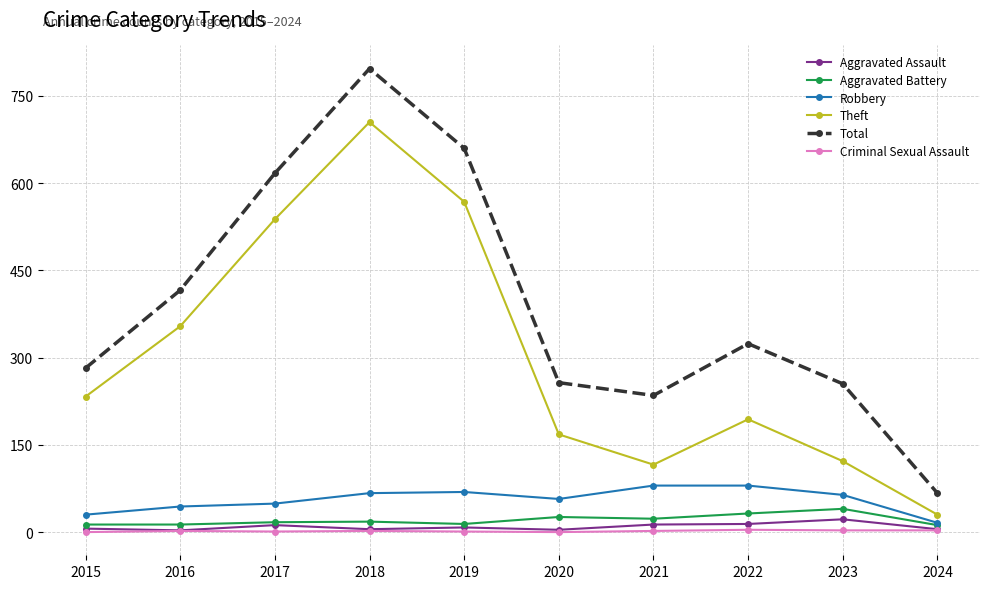

Which category has the highest value in the Total series?

2018